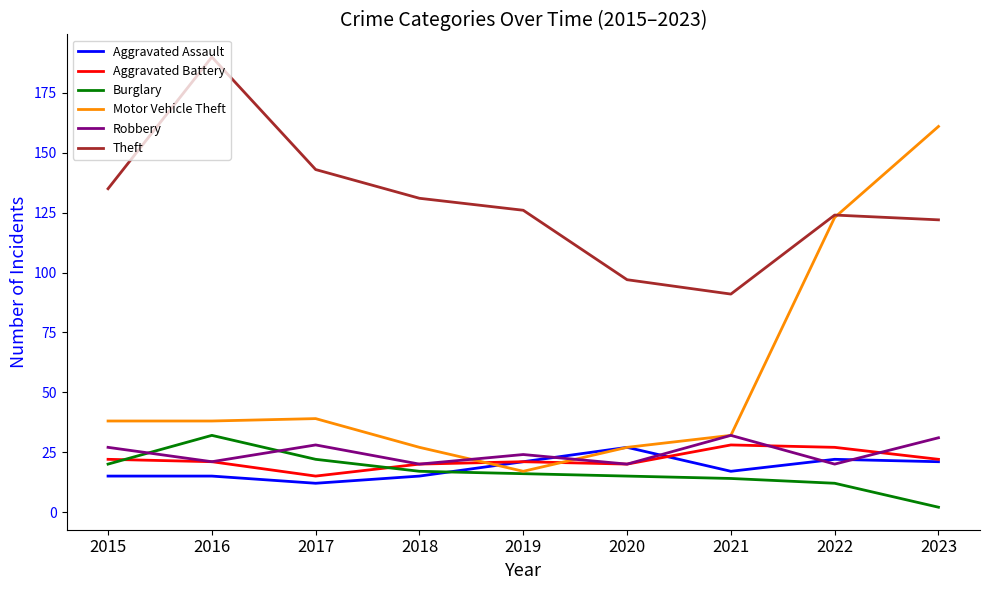

What is the difference between the maximum and second lowest values in the Aggravated Battery series?

8